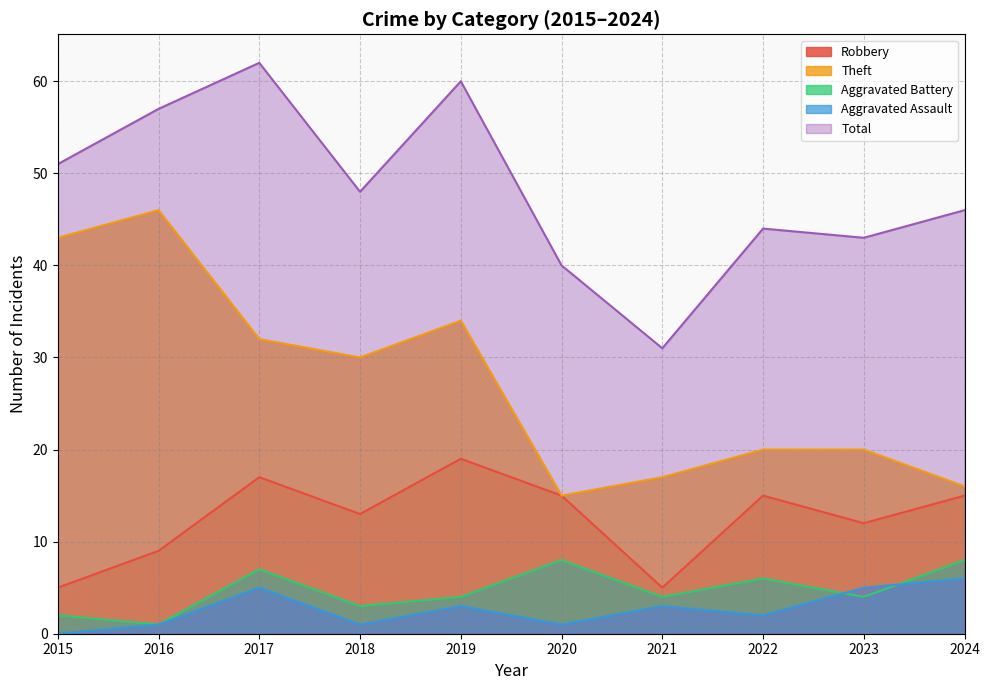

Which category has the lowest value across all series?

2015